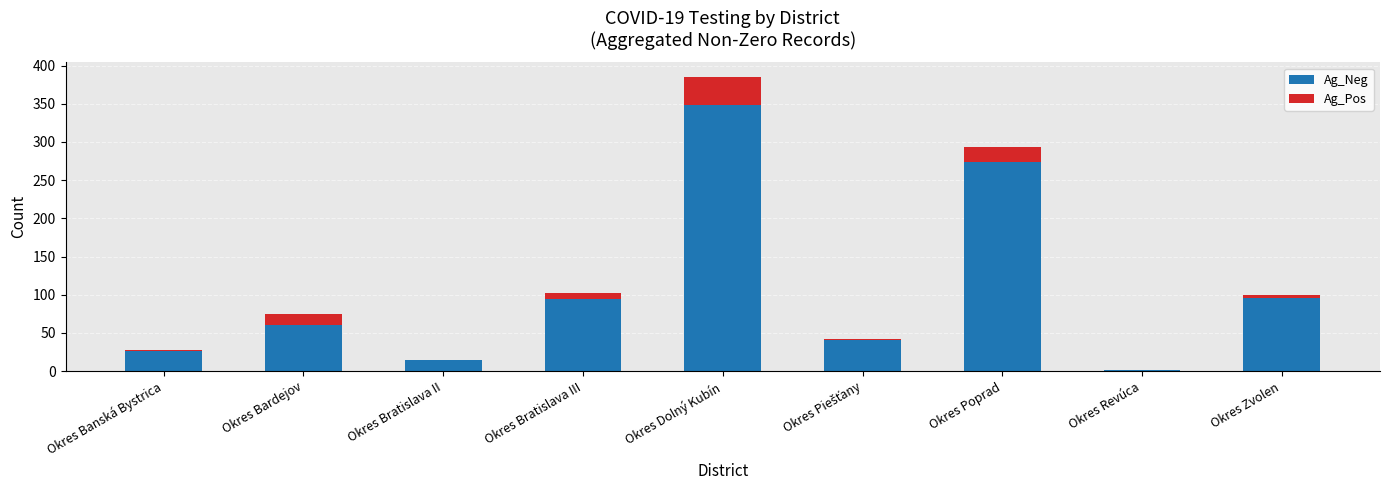

At which category is the sum across all series the highest?

Okres Dolný Kubín